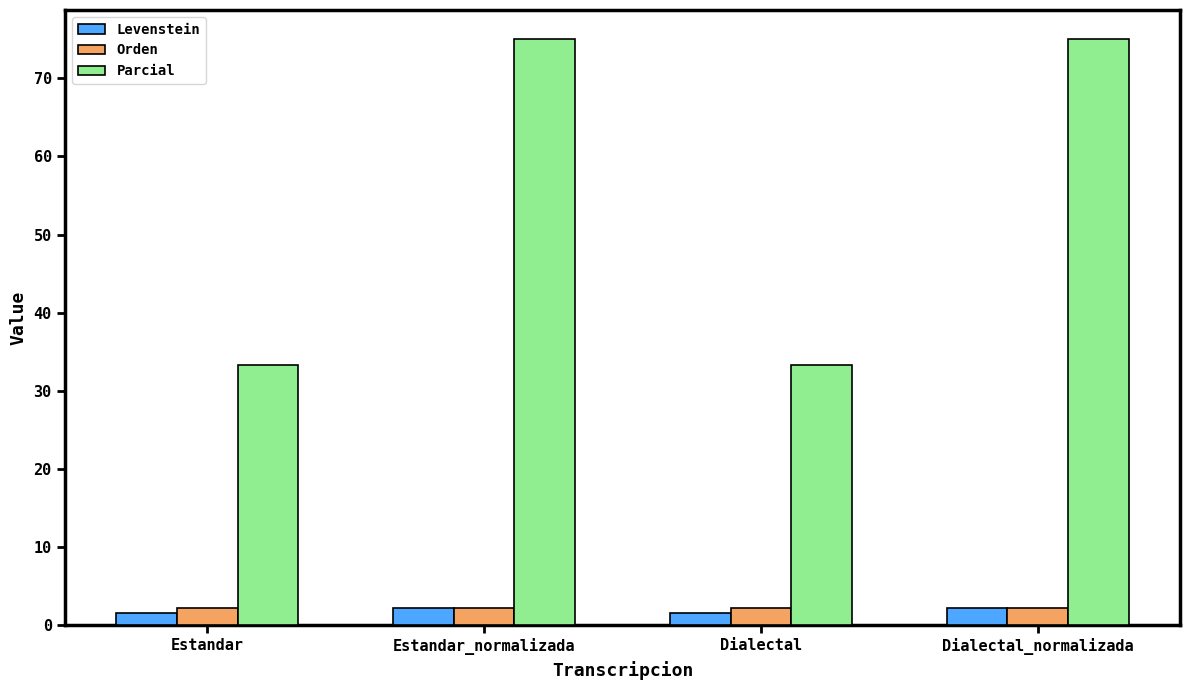

Which series has the largest range (max minus min)?

Parcial